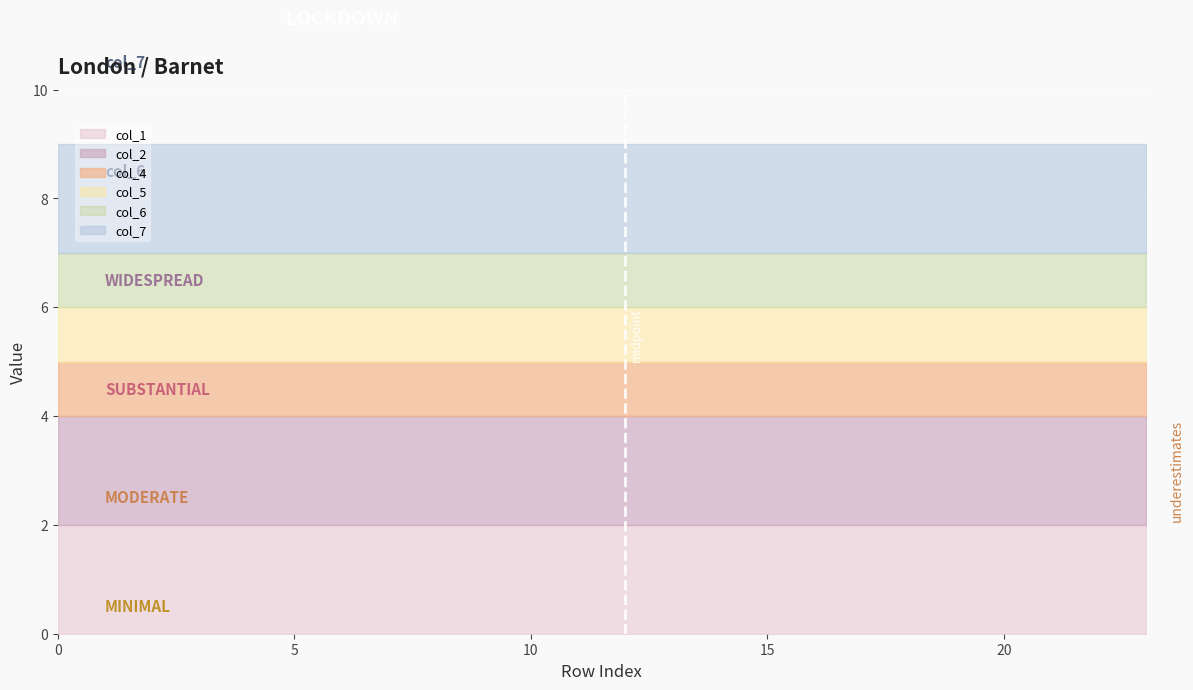

List the series in order of their peak value, lowest first.

col_4, col_5, col_6, col_1, col_2, col_7